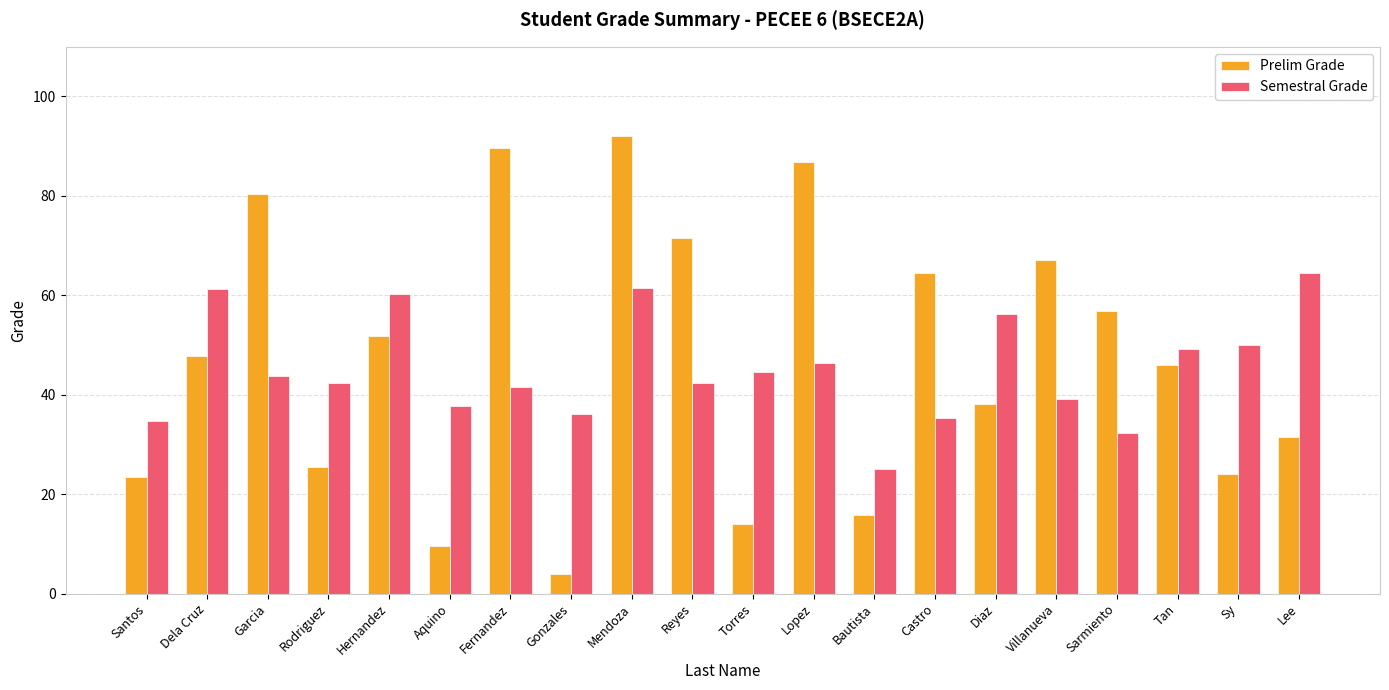

Which category has the highest value across all series?

Mendoza